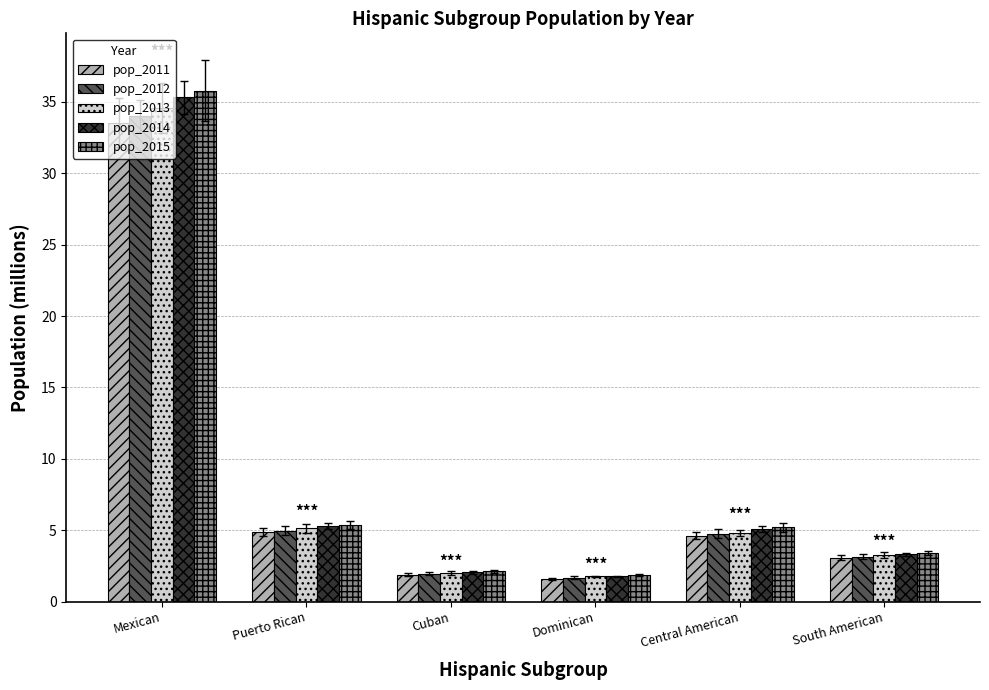

What is the value of the pop_2012 bar at the 4th from the left?

1.7